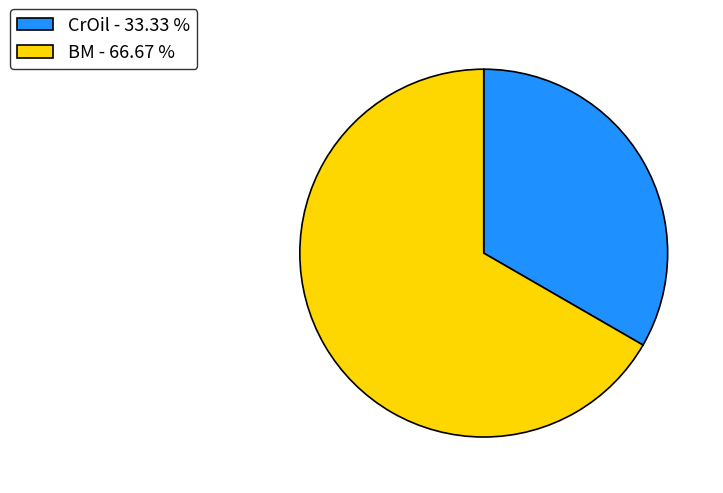

Between BM - 66.67 % and CrOil - 33.33 %, which is larger?

BM - 66.67 %